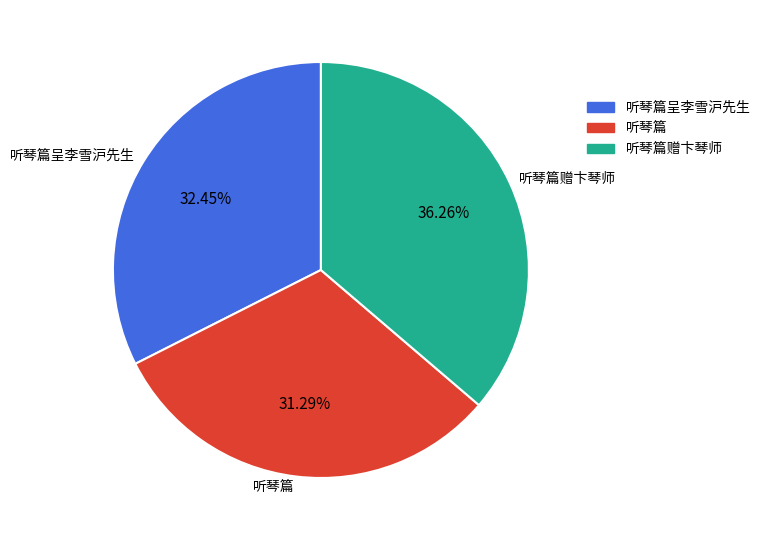

To the nearest percent, what is the average slice percentage?

33%